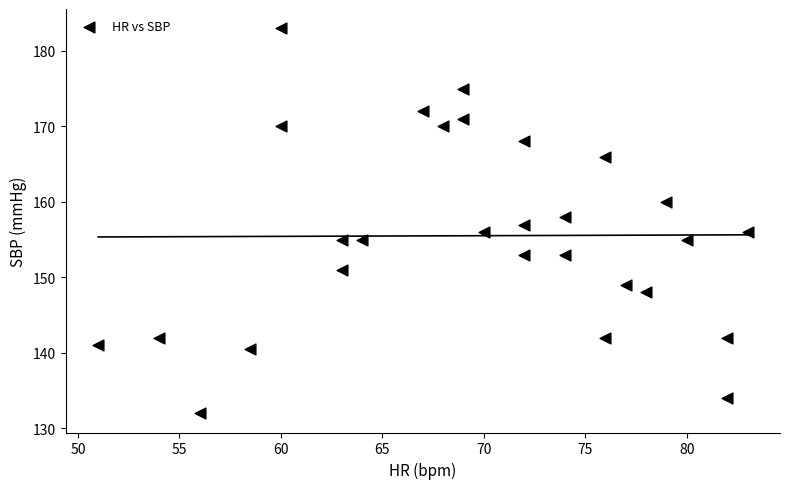

What is the range of Y values (max minus min)?

51.0